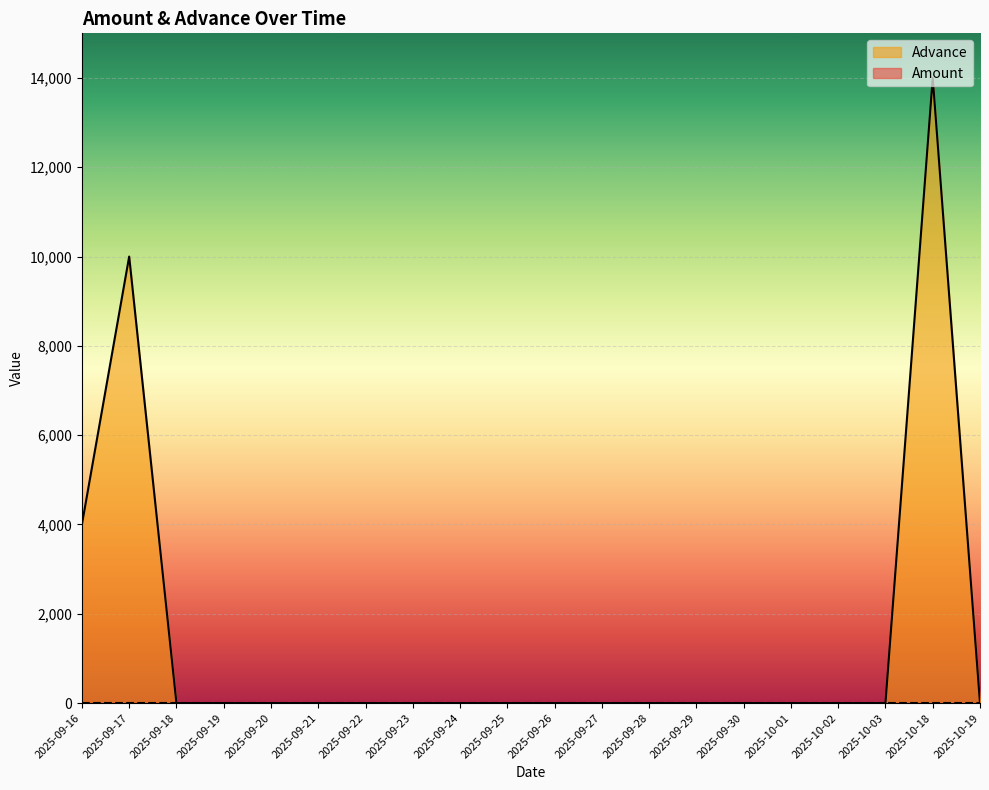

At which category does the chart reach its minimum across all series?

2025-09-18